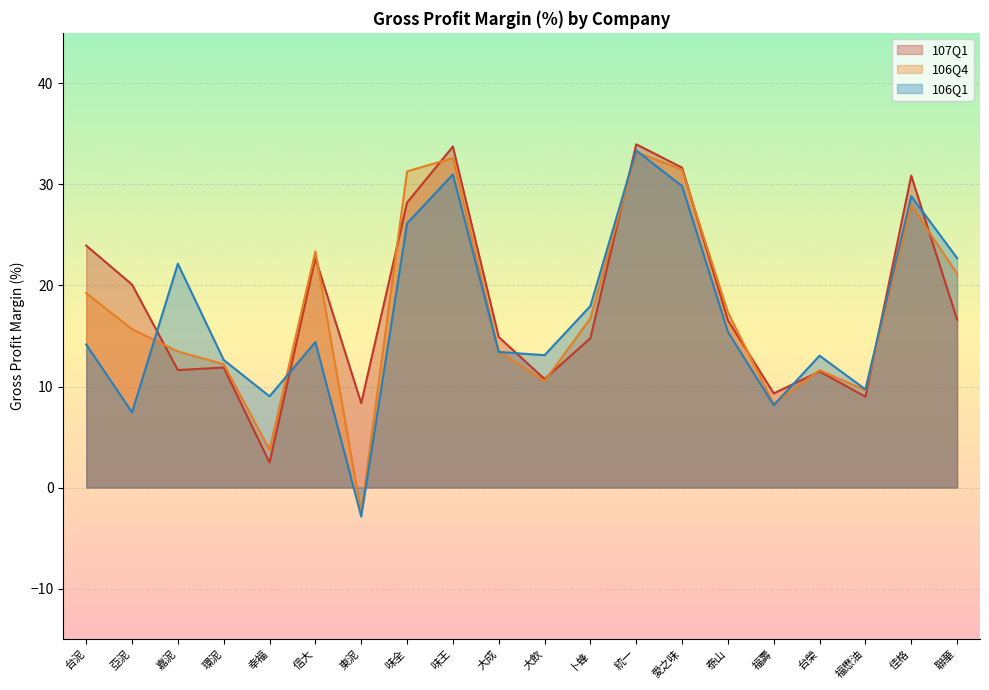

Reading left to right, what are all the values shown in this chart?

GrossProfitMargin_107Q1: 23.9	20.1	11.6	11.9	2.5	22.7	8.3	28.2	33.8	14.9	10.7	14.8	34.0	31.7	16.6	9.3	11.5	9.0	30.9	16.6
GrossProfitMargin_106Q4: 19.2	15.7	13.5	12.2	3.7	23.4	-2.5	31.3	32.6	13.5	10.5	16.8	33.2	31.5	17.3	8.3	11.6	9.6	27.9	21.2
GrossProfitMargin_106Q1: 14.2	7.5	22.1	12.6	9.0	14.4	-2.9	26.1	31.0	13.4	13.1	18.0	33.4	29.8	15.4	8.2	13.1	9.7	28.8	22.7